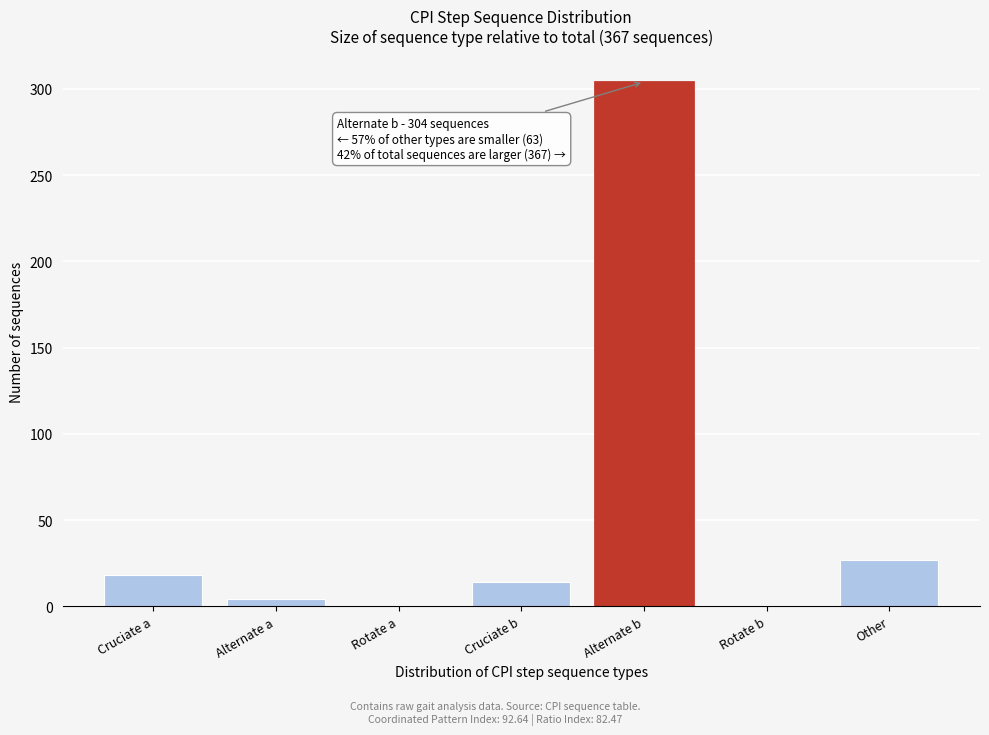

Reading left to right, extract all data points from this chart.

Cruciate a=18	Alternate a=4	Rotate a=0	Cruciate b=14	Alternate b=304	Rotate b=0	Other=27